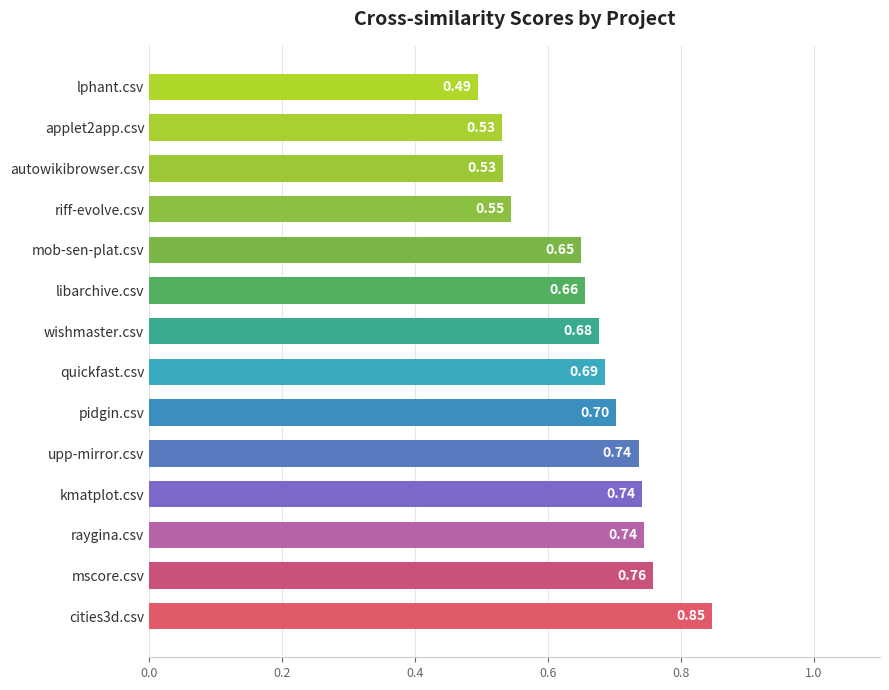

Which label corresponds to the smallest value in the chart?

lphant.csv